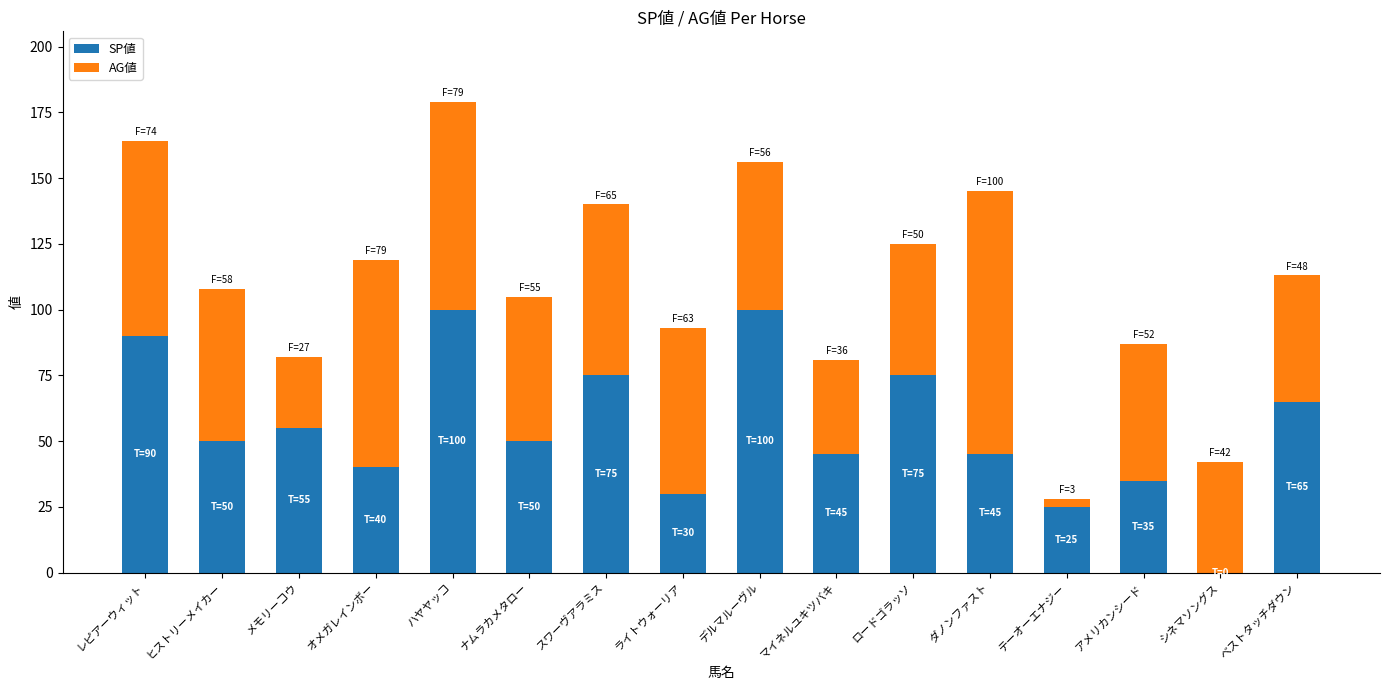

What is the total value across all series at オメガレインボー?

119